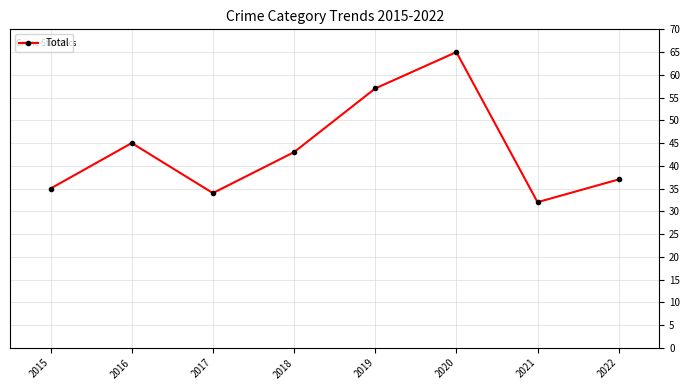

The value at 2021 is 32. True or false?

True